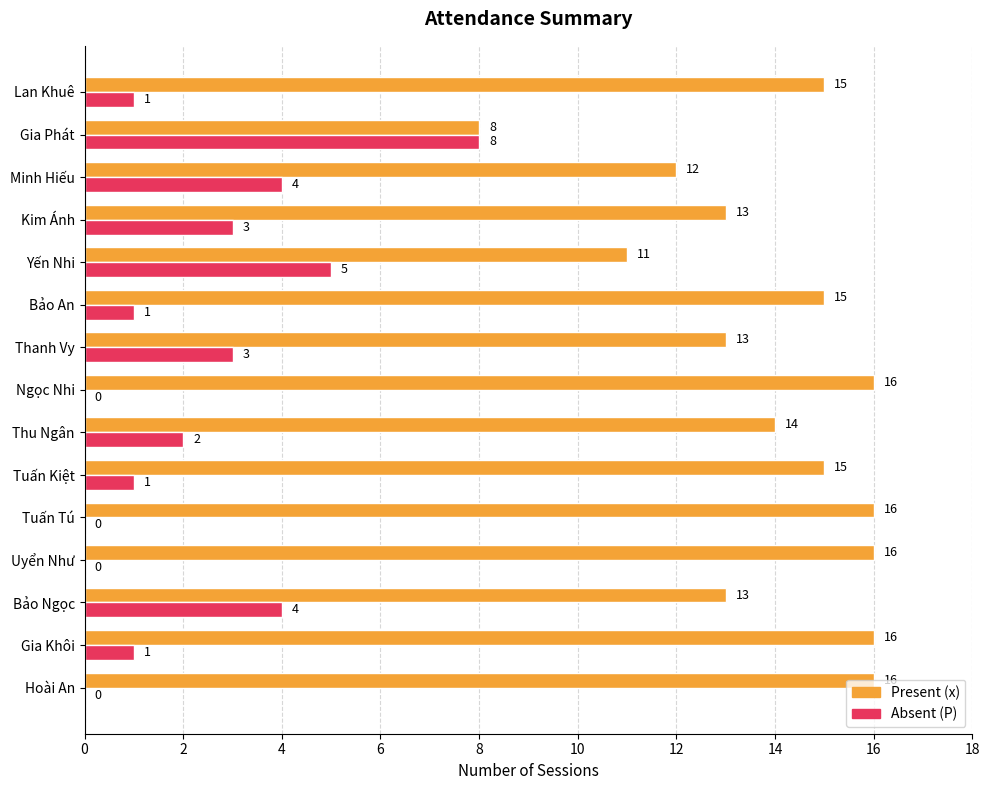

What is the maximum value shown in the chart?

16